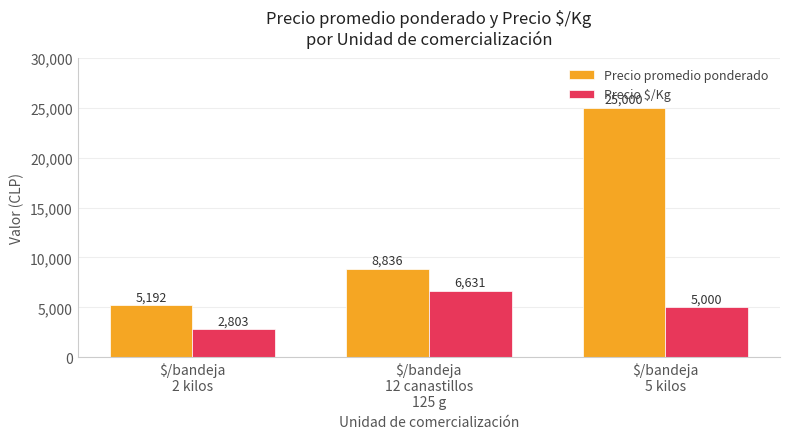

What is the label of the 1st bar from the right?

$/bandeja
5 kilos